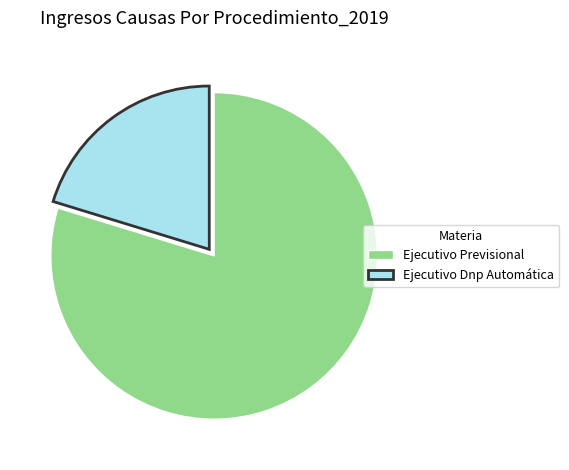

The Ejecutivo Dnp Automática slice represents 20% of the pie. True or false?

True